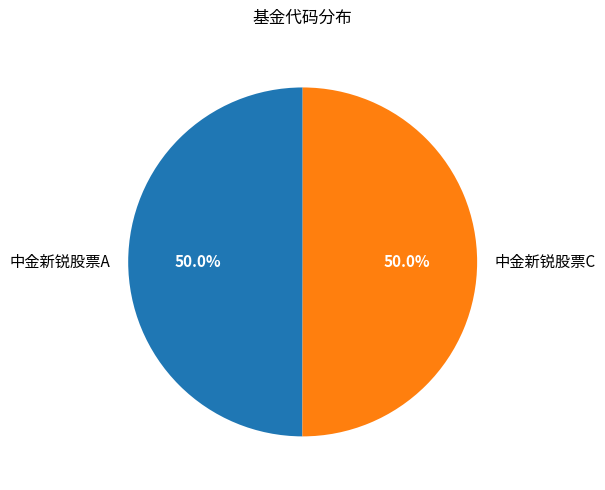

Is it true that 中金新锐股票C is 58% of the pie?

False